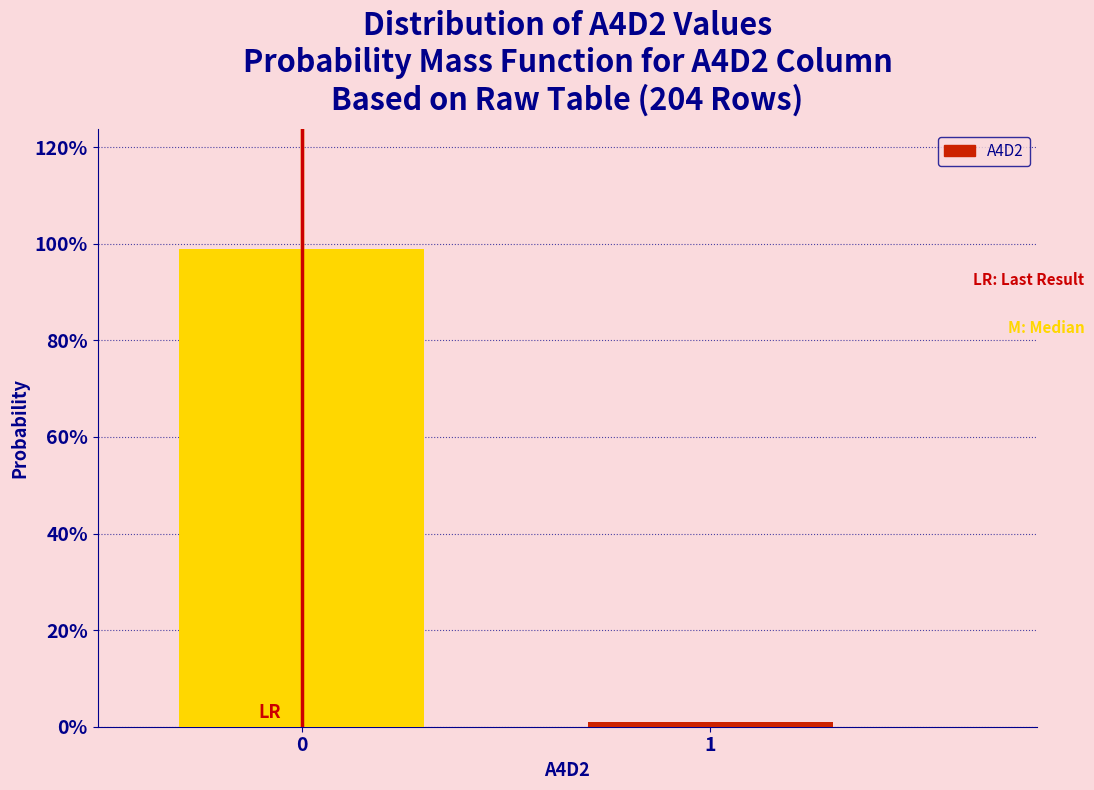

Does the chart contain any negative values?

No